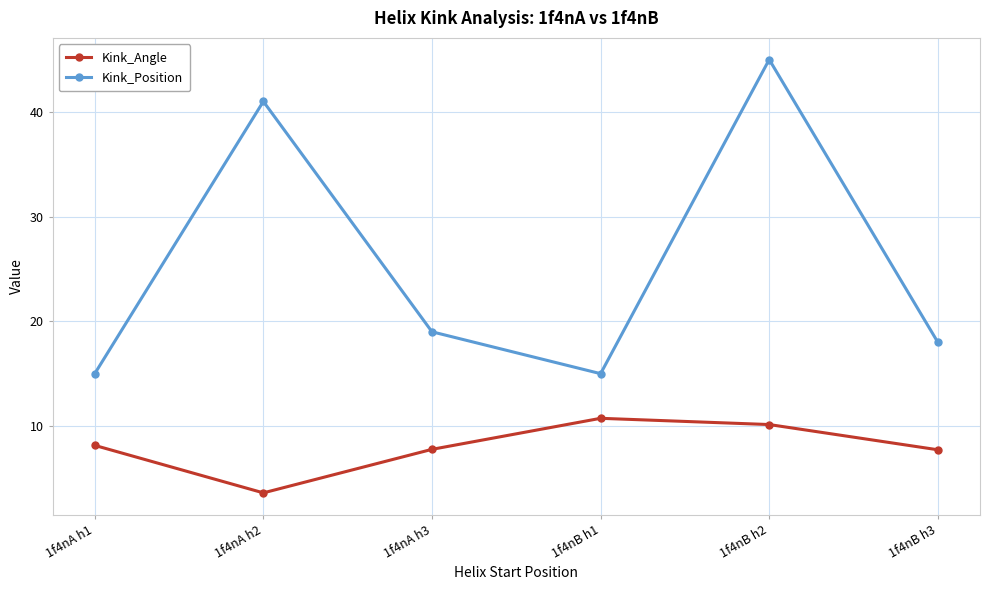

What is the difference between the second highest and second lowest values in the Kink_Angle series?

2.4